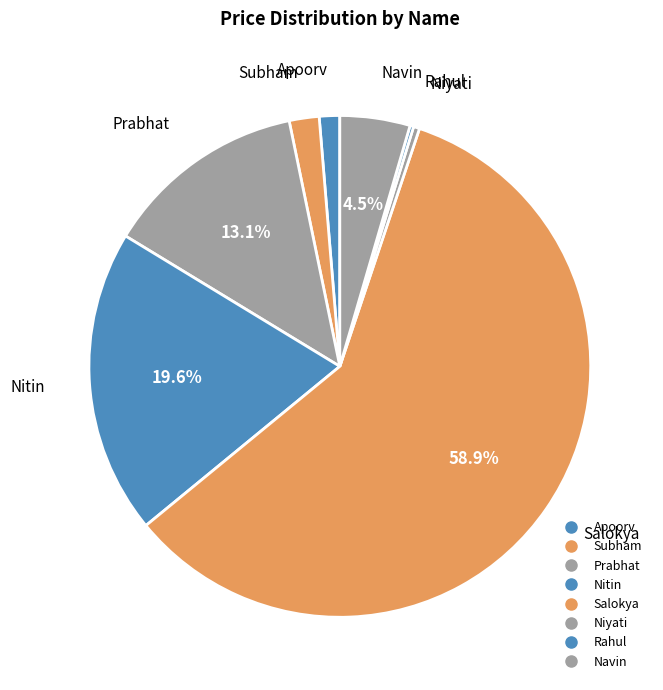

Is there a majority slice in this chart?

Yes